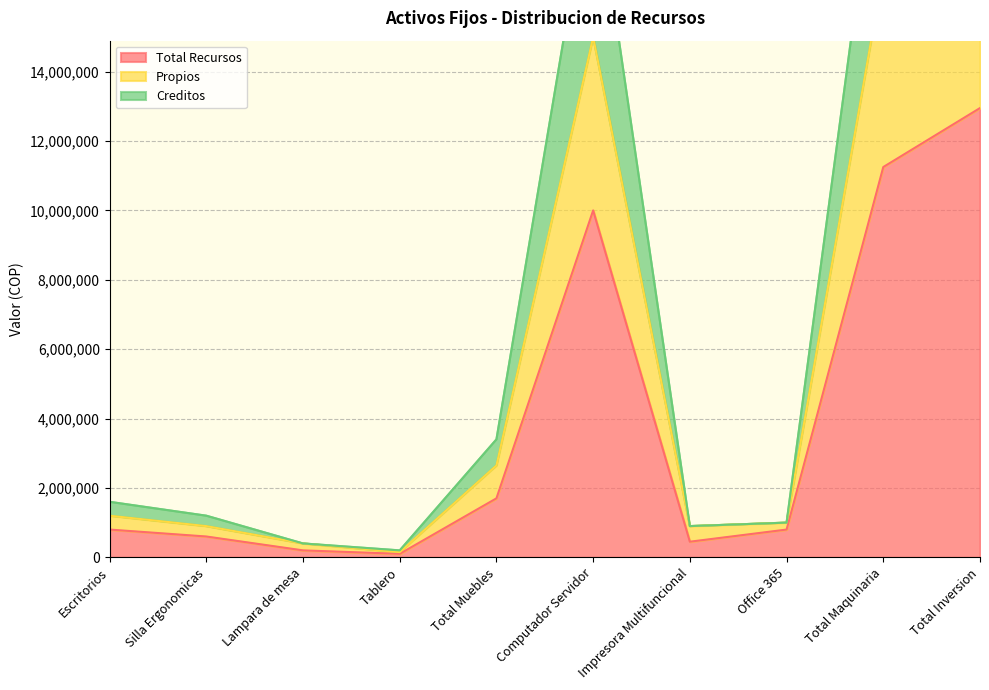

Is it true that Propios equals 16900000 at Total Maquinaria?

True